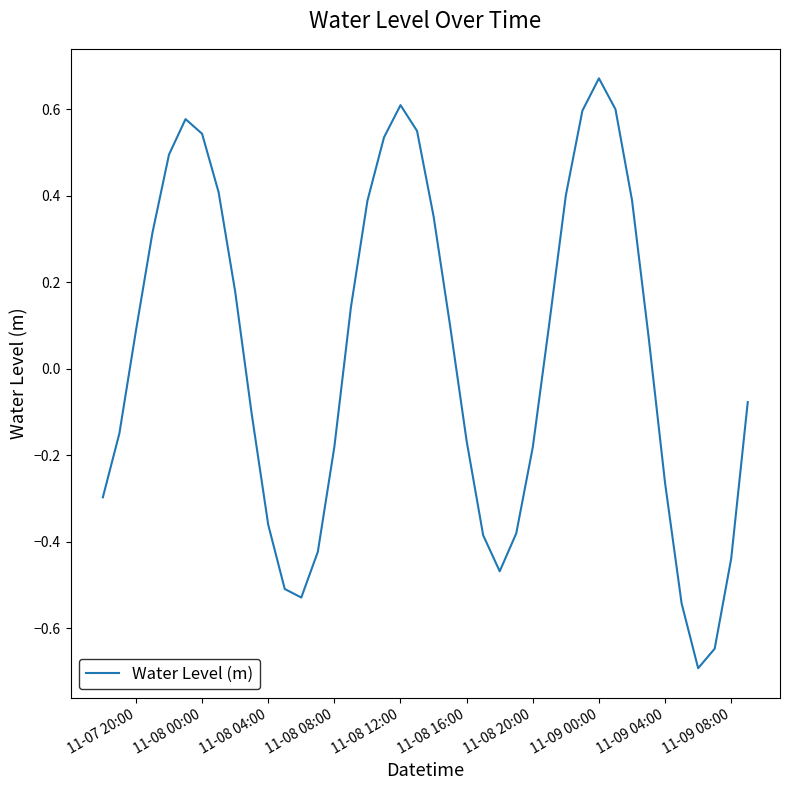

What is the smallest value displayed?

-0.7